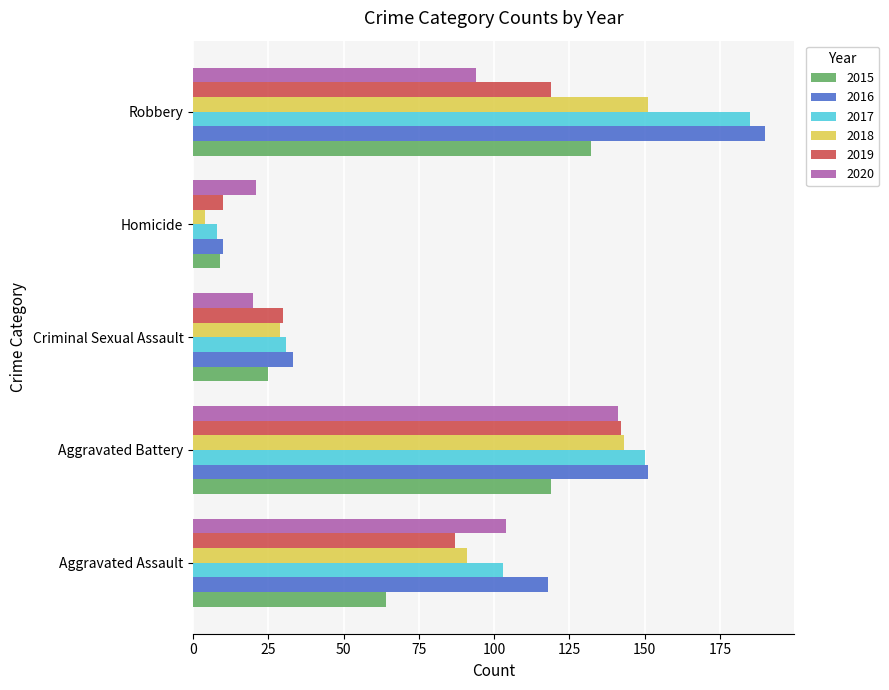

Between Criminal Sexual Assault and Homicide, which series saw the biggest shift?

2018